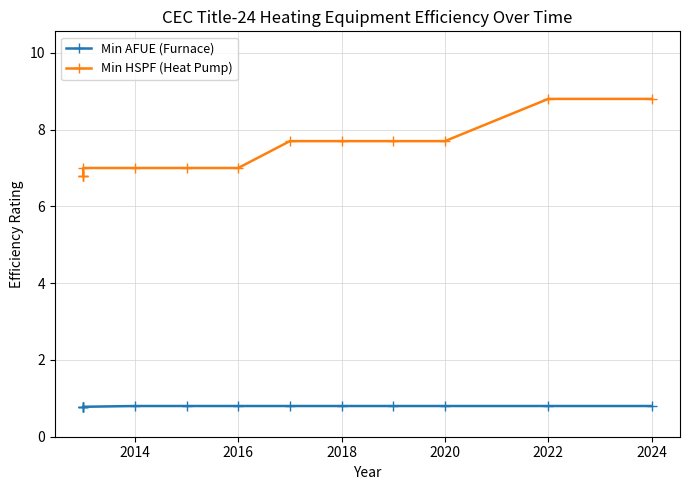

Rank the series at 2018 from lowest to highest value.

Min AFUE (Furnace), Min HSPF (Heat Pump)